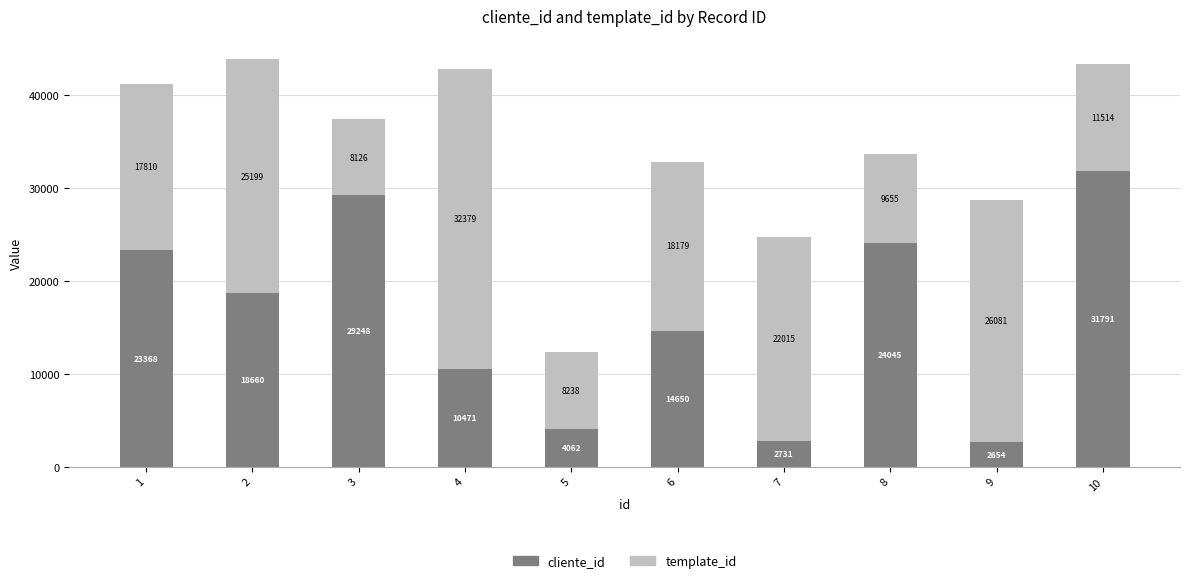

At which label does cliente_id reach its peak?

10